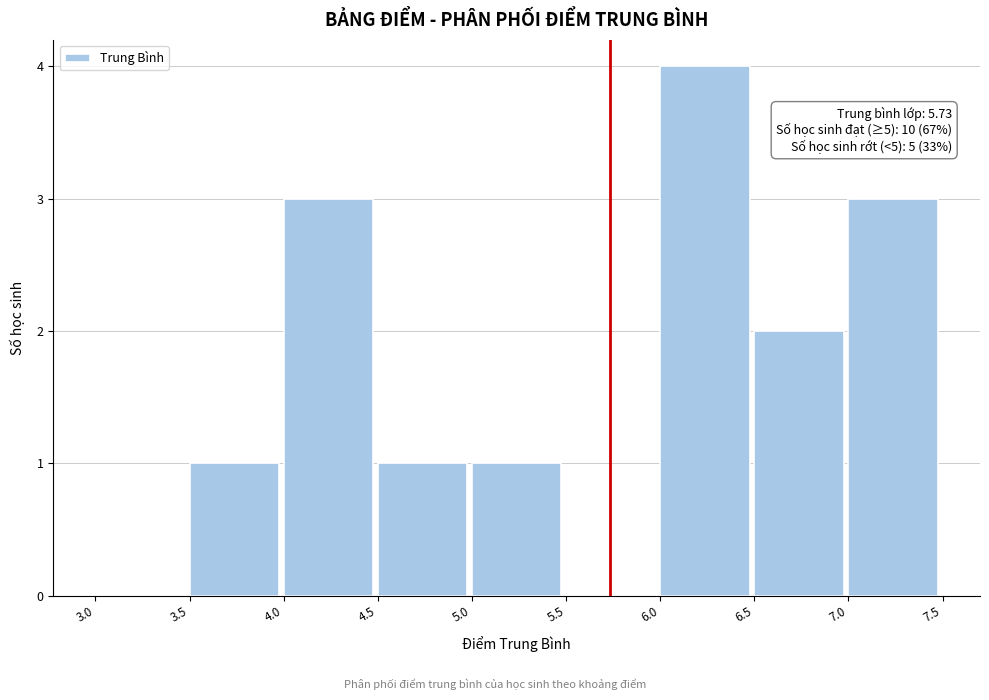

Over which range of the x-axis is the bar tallest?

6.0 to 6.5